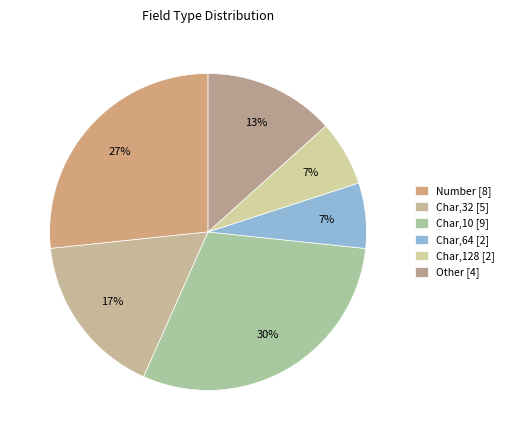

Which category has the biggest portion of the pie?

Char,10 [9]